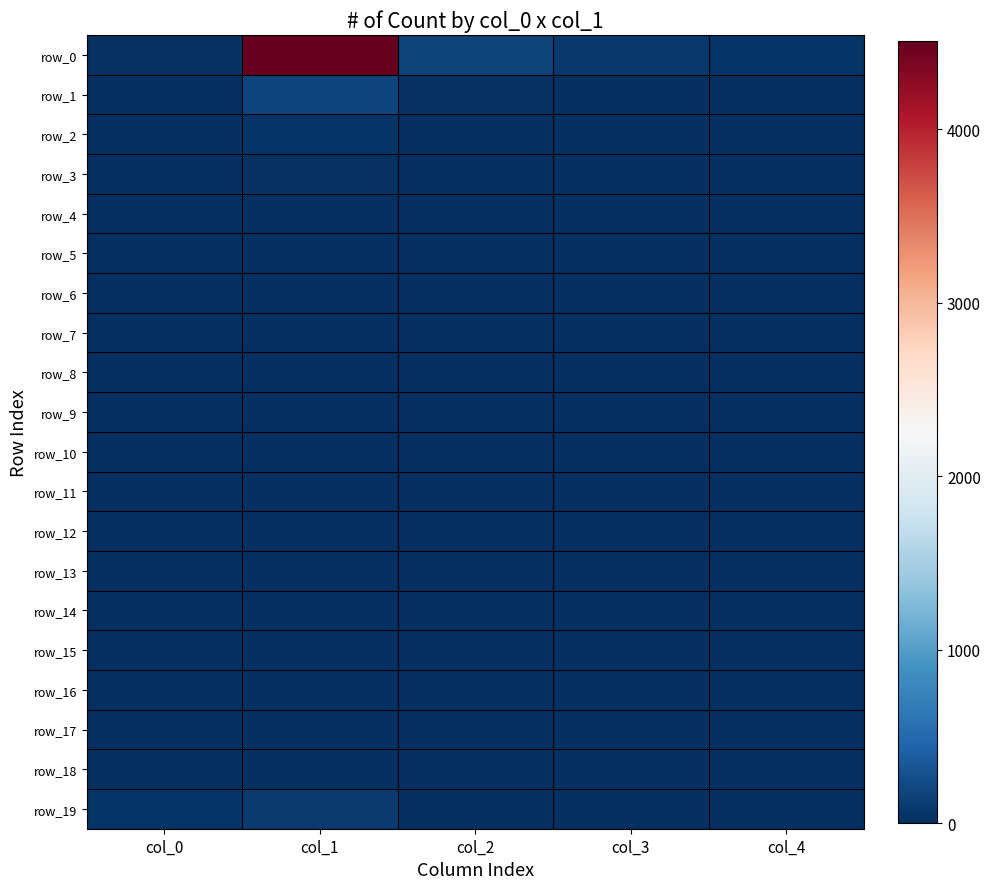

Where is row_13 nearest to the value 1?

col_1